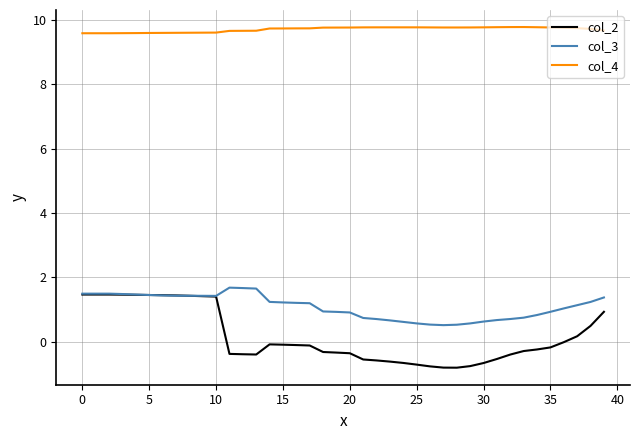

What is the greatest value displayed?

9.8